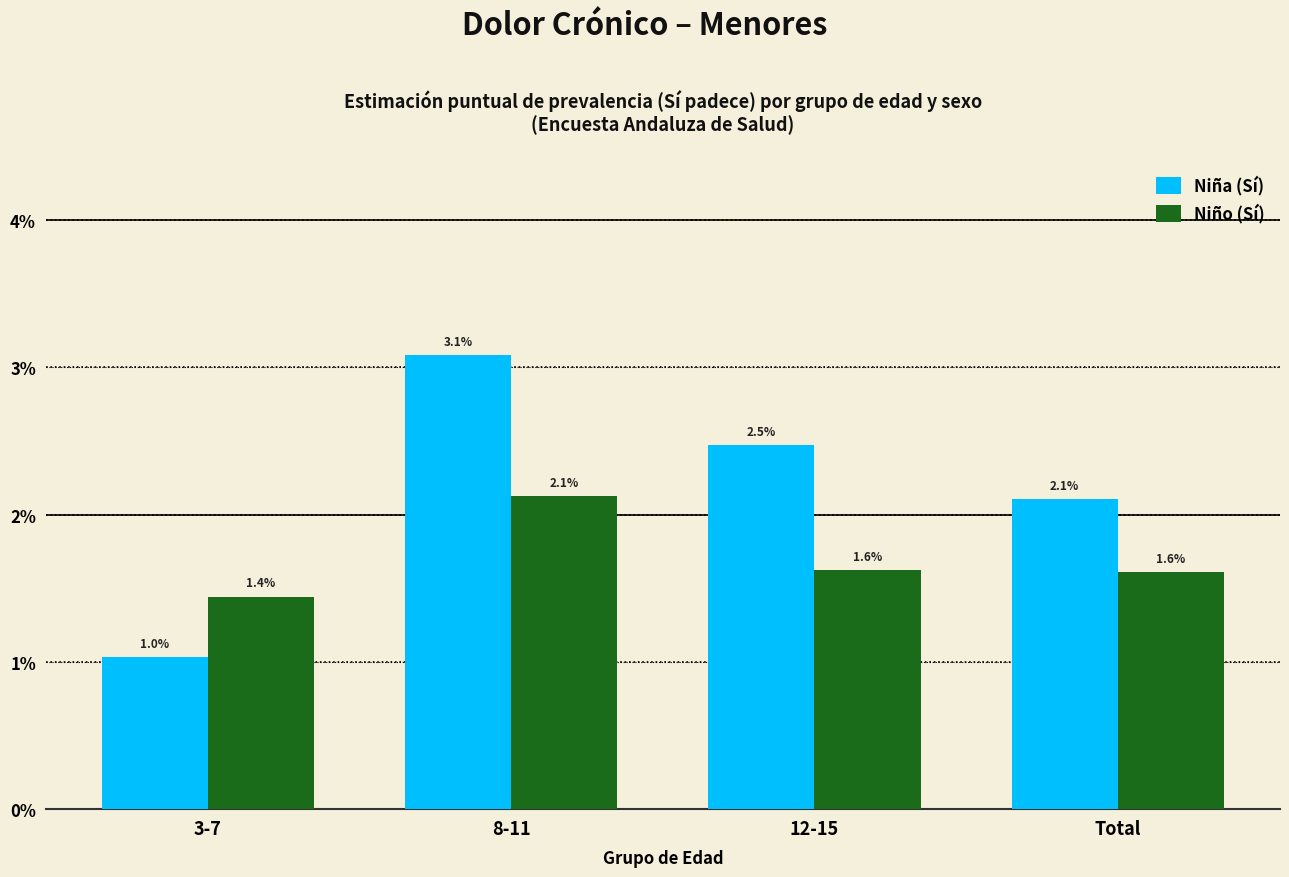

Does the chart contain stacked bars?

No